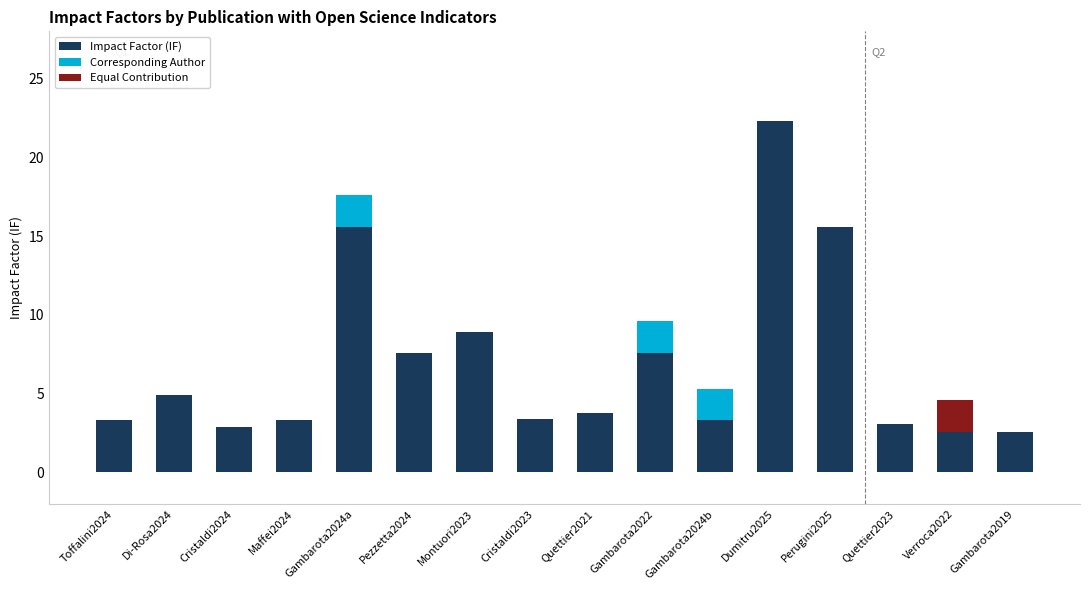

Does the chart contain stacked bars?

Yes